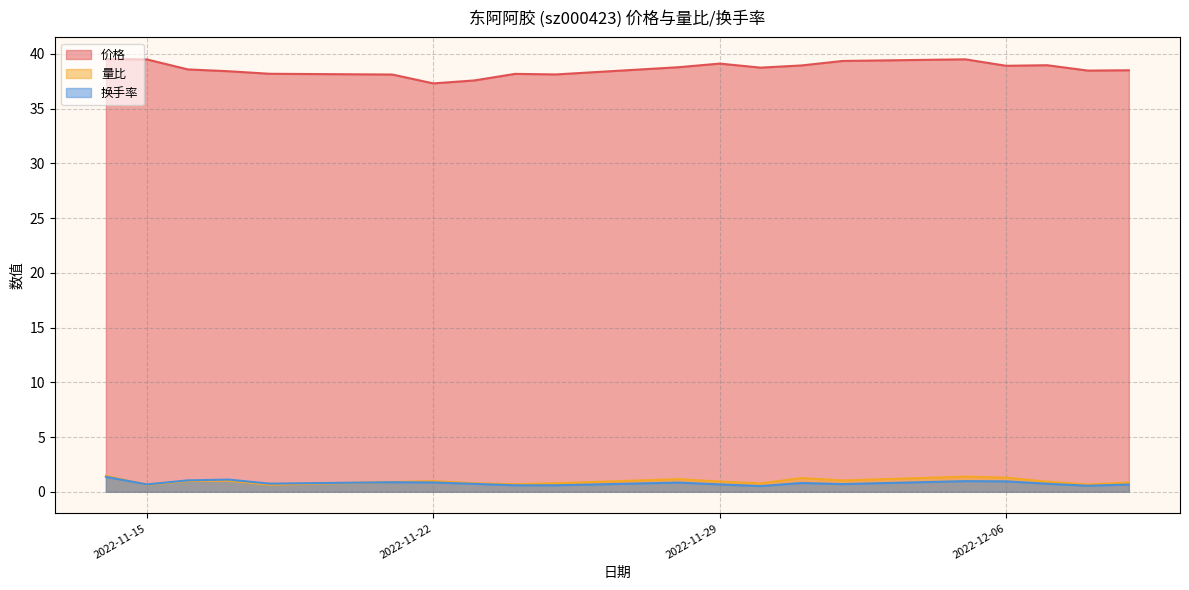

Reading left to right, extract all data points from this chart.

价格: 2022-11-14=39.5	2022-11-15=39.5	2022-11-16=38.6	2022-11-17=38.4	2022-11-18=38.2	2022-11-21=38.1	2022-11-22=37.3	2022-11-23=37.6	2022-11-24=38.2	2022-11-25=38.1	2022-11-28=38.8	2022-11-29=39.1	2022-11-30=38.7	2022-12-01=38.9	2022-12-02=39.4	2022-12-05=39.5	2022-12-06=38.9	2022-12-07=39.0	2022-12-08=38.5	2022-12-09=38.5
量比: 2022-11-14=1.4	2022-11-15=0.6	2022-11-16=1.0	2022-11-17=1.0	2022-11-18=0.6	2022-11-21=0.9	2022-11-22=1.0	2022-11-23=0.8	2022-11-24=0.7	2022-11-25=0.8	2022-11-28=1.1	2022-11-29=0.9	2022-11-30=0.8	2022-12-01=1.2	2022-12-02=1.0	2022-12-05=1.4	2022-12-06=1.3	2022-12-07=0.9	2022-12-08=0.7	2022-12-09=0.8
换手率: 2022-11-14=1.4	2022-11-15=0.7	2022-11-16=1.0	2022-11-17=1.1	2022-11-18=0.7	2022-11-21=0.9	2022-11-22=0.8	2022-11-23=0.7	2022-11-24=0.6	2022-11-25=0.6	2022-11-28=0.8	2022-11-29=0.7	2022-11-30=0.5	2022-12-01=0.8	2022-12-02=0.7	2022-12-05=1.0	2022-12-06=0.9	2022-12-07=0.7	2022-12-08=0.6	2022-12-09=0.7